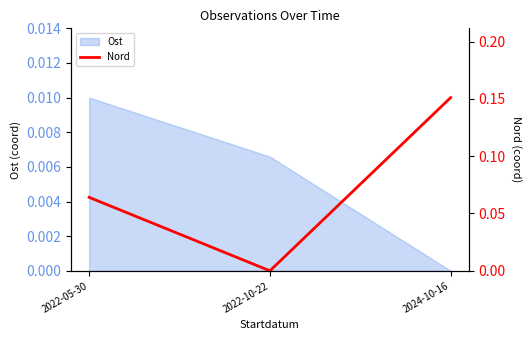

Count the values in the range 0 to 1.

3